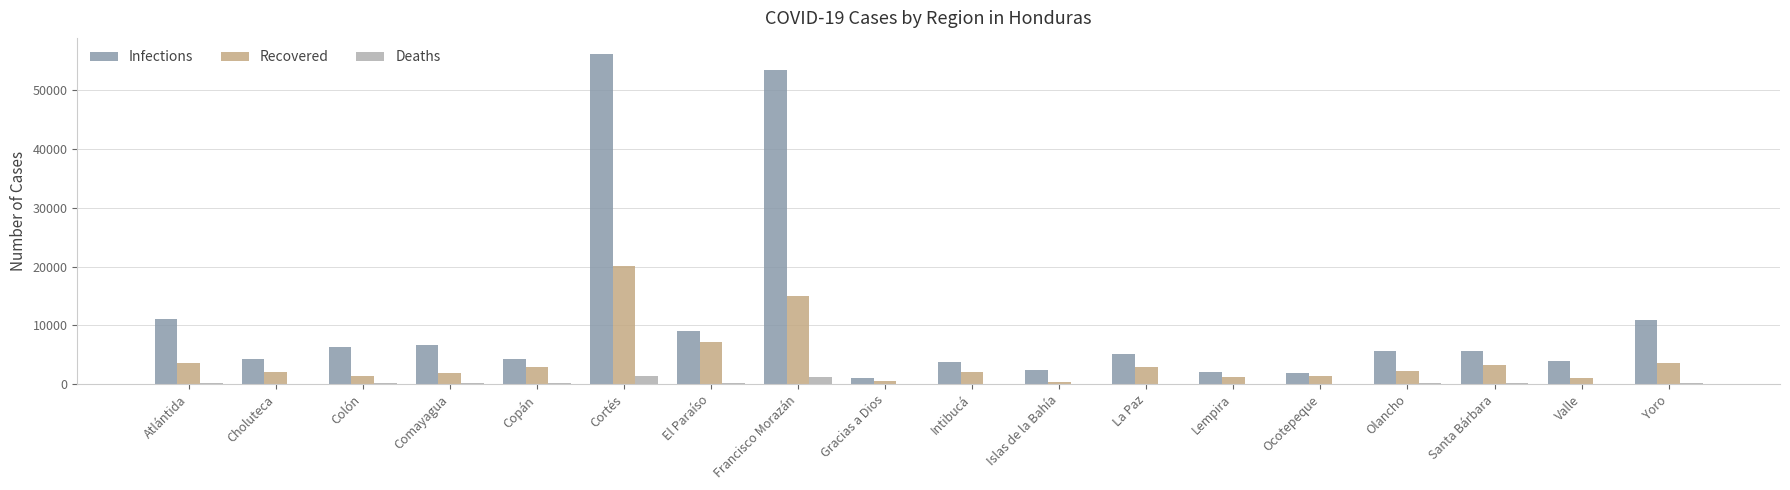

At which category is the sum across all series the highest?

Cortés